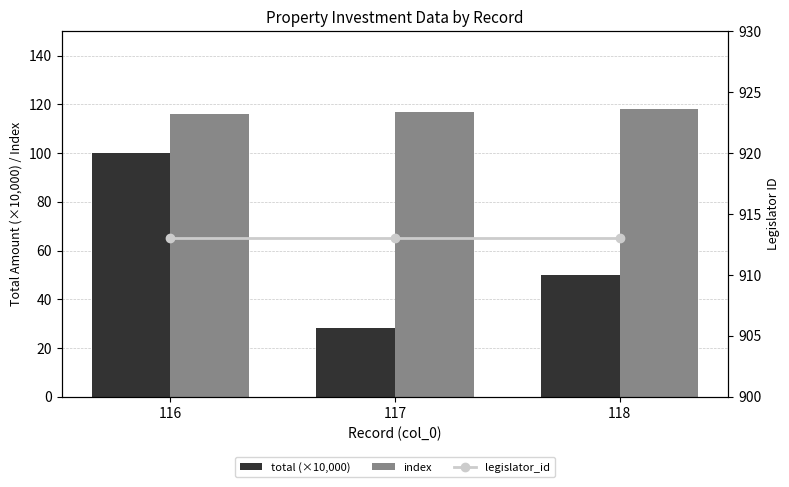

The index series shows 118.0 at 118. True or false?

True